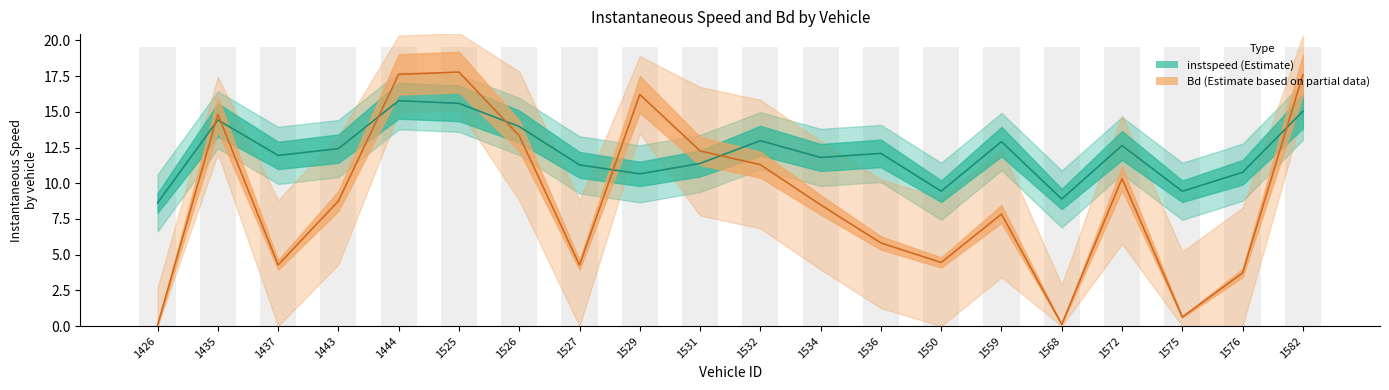

Rank the series by their maximum value, from highest to lowest.

Bd, instspeed